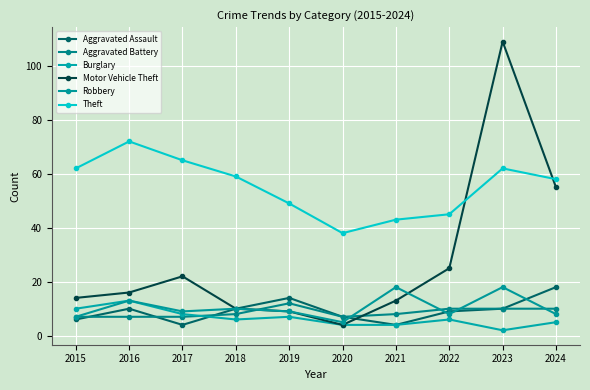

Which category has the highest value in the Robbery series?

2021